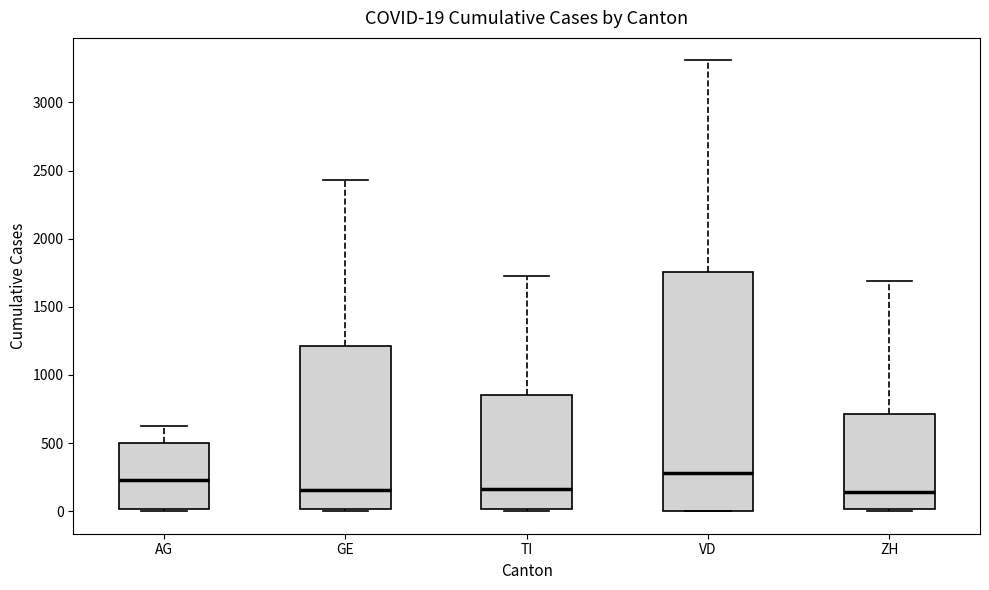

Which box is the tallest, from its lower edge to its upper edge?

VD